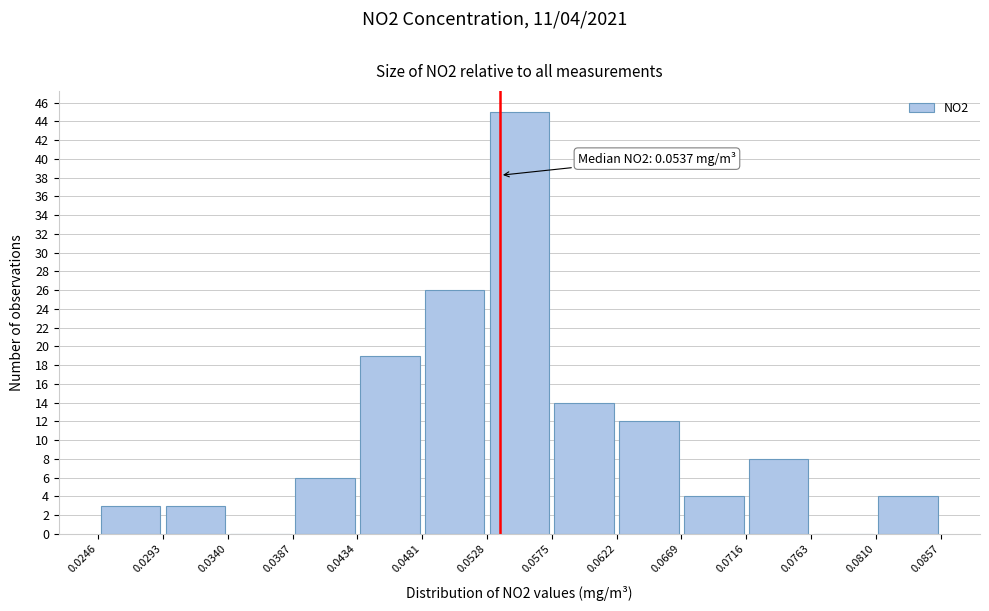

Over which range of the x-axis is the bar tallest?

0.0528 to 0.0575